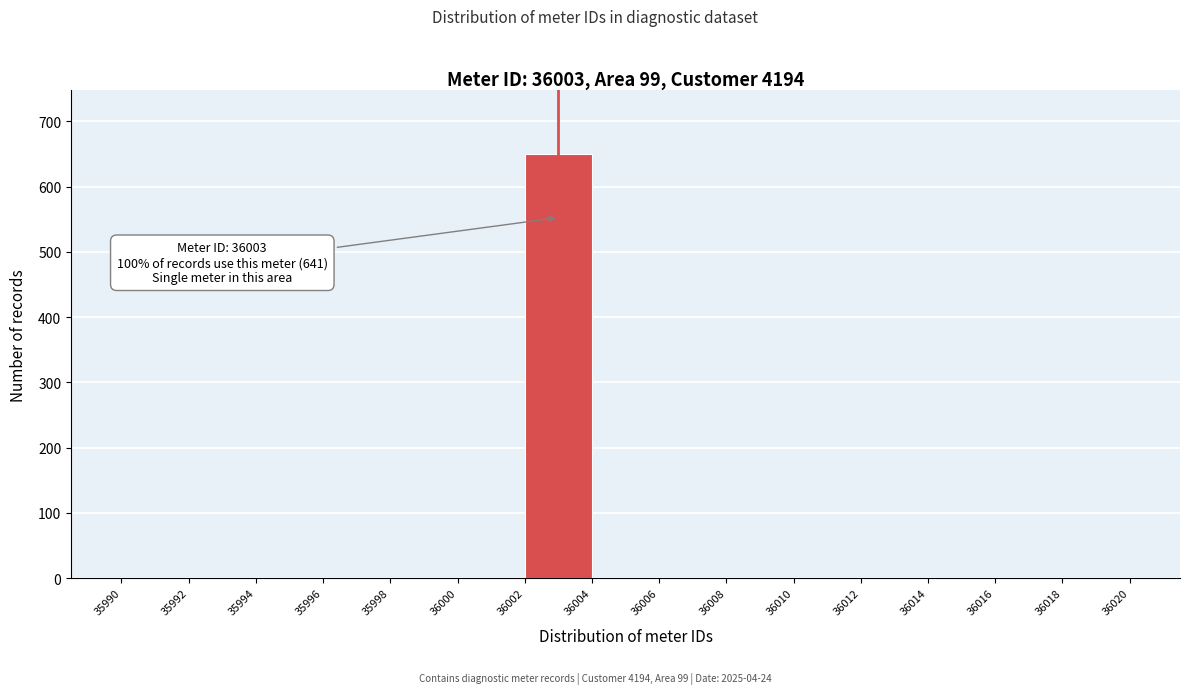

Which range on the x-axis has the tallest bar?

36002 to 36004